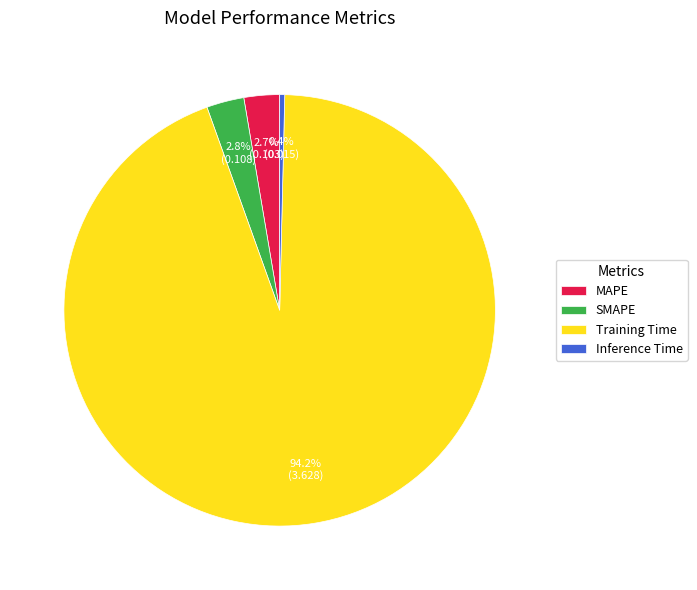

Which has a higher value, Training Time or SMAPE?

Training Time